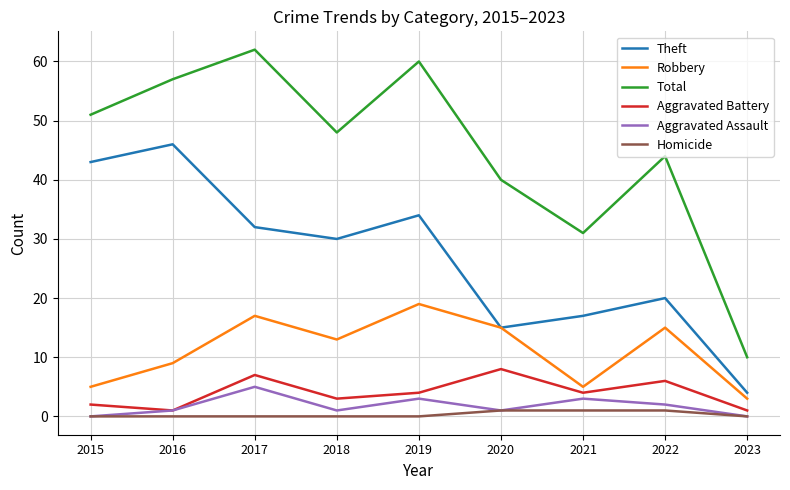

True or false: Total and Aggravated Assault intersect in this chart.

False